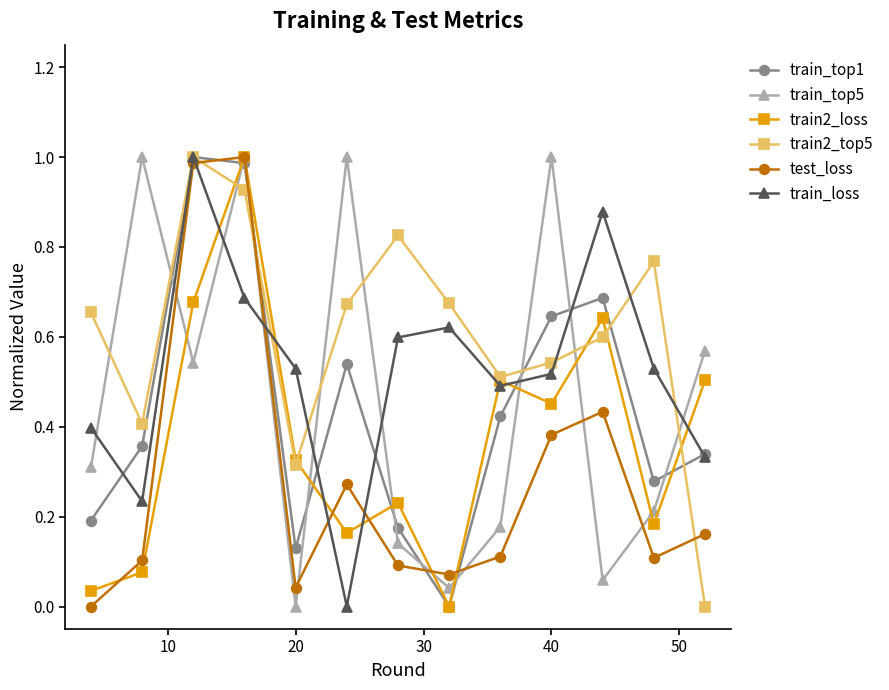

How many categories are shown in the chart?

13